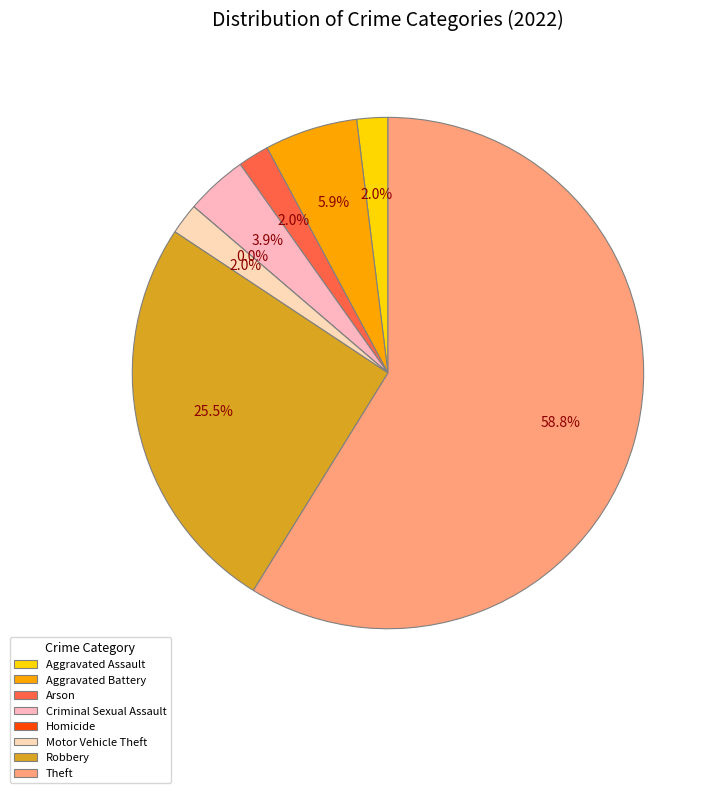

Between Aggravated Assault and Arson, which is larger?

Aggravated Assault